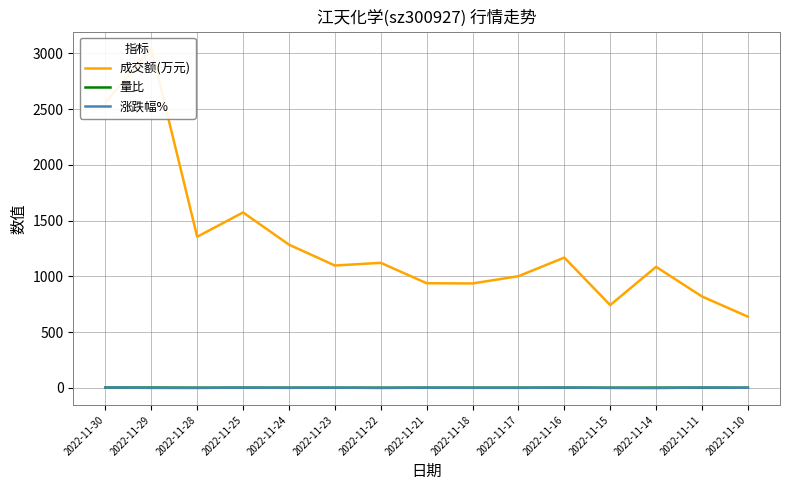

At how many categories does at least one series exceed 917?

12